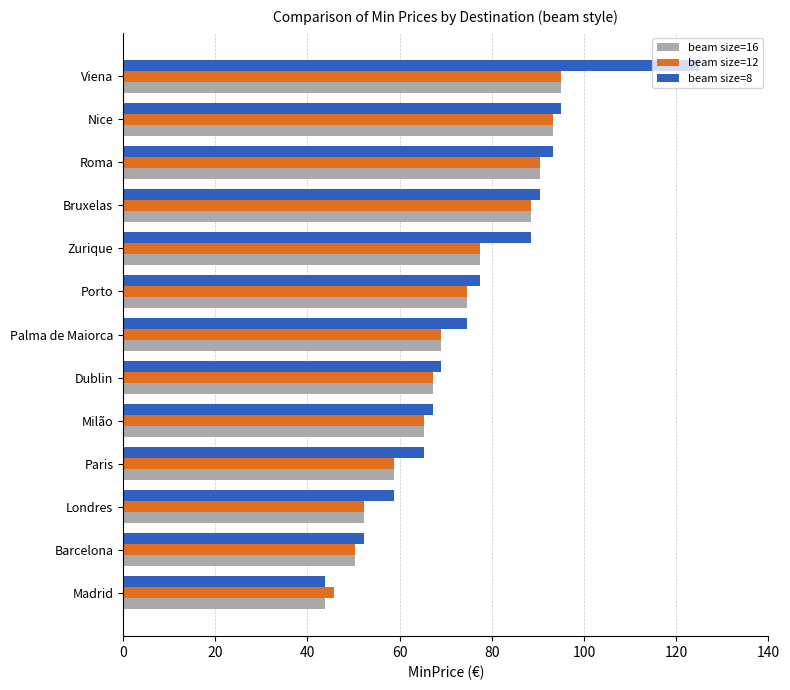

At which label does beam size=8 reach its peak?

Viena